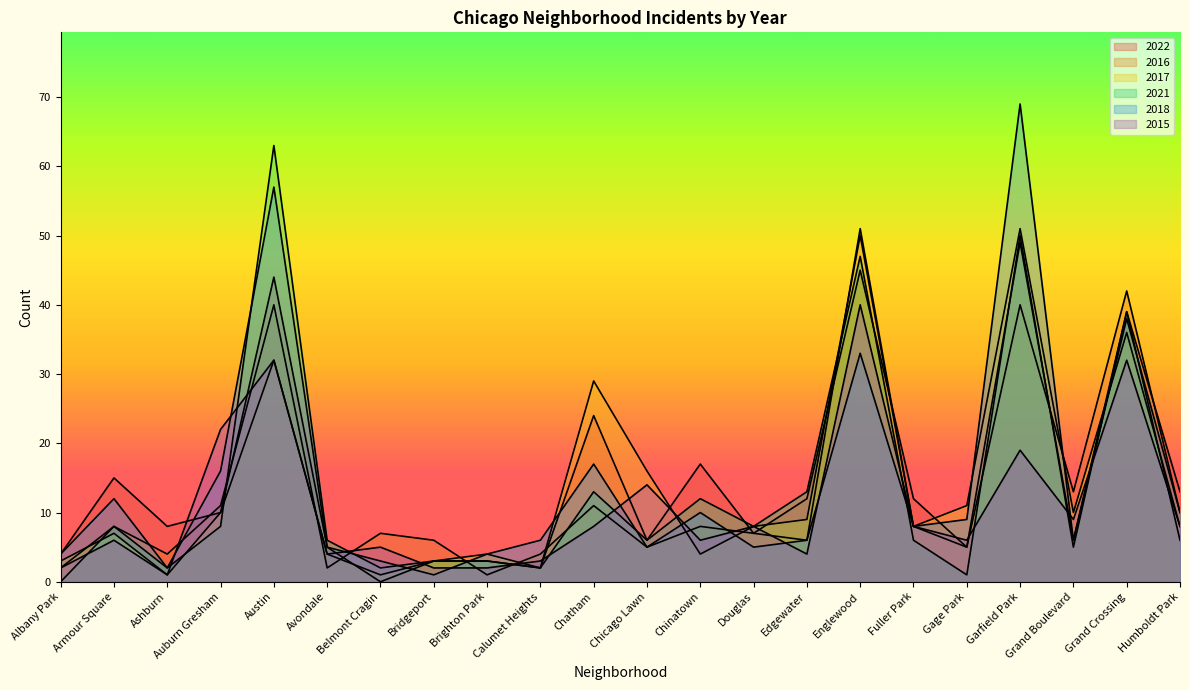

Reading right to left, list all the values displayed in this chart.

2022: Humboldt Park=13	Grand Crossing=39	Grand Boulevard=6	Garfield Park=49	Gage Park=5	Fuller Park=12	Englewood=45	Edgewater=12	Douglas=7	Chinatown=17	Chicago Lawn=6	Chatham=24	Calumet Heights=2	Brighton Park=3	Bridgeport=3	Belmont Cragin=0	Avondale=5	Austin=44	Auburn Gresham=10	Ashburn=8	Armour Square=15	Albany Park=4
2016: Humboldt Park=10	Grand Crossing=42	Grand Boulevard=13	Garfield Park=40	Gage Park=5	Fuller Park=8	Englewood=51	Edgewater=6	Douglas=7	Chinatown=8	Chicago Lawn=5	Chatham=11	Calumet Heights=4	Brighton Park=1	Bridgeport=6	Belmont Cragin=7	Avondale=2	Austin=40	Auburn Gresham=11	Ashburn=4	Armour Square=8	Albany Park=2
2017: Humboldt Park=8	Grand Crossing=36	Grand Boulevard=10	Garfield Park=51	Gage Park=11	Fuller Park=8	Englewood=50	Edgewater=9	Douglas=8	Chinatown=4	Chicago Lawn=16	Chatham=29	Calumet Heights=2	Brighton Park=4	Bridgeport=3	Belmont Cragin=1	Avondale=4	Austin=32	Auburn Gresham=10	Ashburn=1	Armour Square=7	Albany Park=3
2021: Humboldt Park=6	Grand Crossing=39	Grand Boulevard=5	Garfield Park=50	Gage Park=1	Fuller Park=6	Englewood=47	Edgewater=13	Douglas=8	Chinatown=12	Chicago Lawn=6	Chatham=13	Calumet Heights=2	Brighton Park=3	Bridgeport=3	Belmont Cragin=2	Avondale=6	Austin=63	Auburn Gresham=8	Ashburn=2	Armour Square=8	Albany Park=0
2018: Humboldt Park=10	Grand Crossing=38	Grand Boulevard=6	Garfield Park=69	Gage Park=9	Fuller Park=8	Englewood=33	Edgewater=6	Douglas=5	Chinatown=10	Chicago Lawn=5	Chatham=17	Calumet Heights=6	Brighton Park=4	Bridgeport=1	Belmont Cragin=3	Avondale=5	Austin=57	Auburn Gresham=16	Ashburn=2	Armour Square=12	Albany Park=4
2015: Humboldt Park=8	Grand Crossing=32	Grand Boulevard=9	Garfield Park=19	Gage Park=6	Fuller Park=8	Englewood=40	Edgewater=4	Douglas=8	Chinatown=6	Chicago Lawn=14	Chatham=8	Calumet Heights=3	Brighton Park=2	Bridgeport=2	Belmont Cragin=5	Avondale=4	Austin=32	Auburn Gresham=22	Ashburn=1	Armour Square=6	Albany Park=2